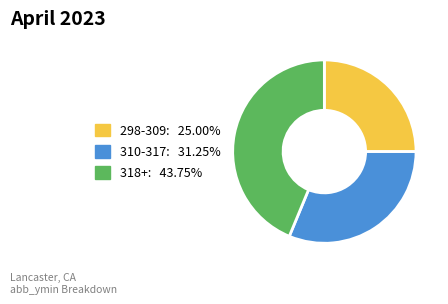

Is there a majority slice in this chart?

No